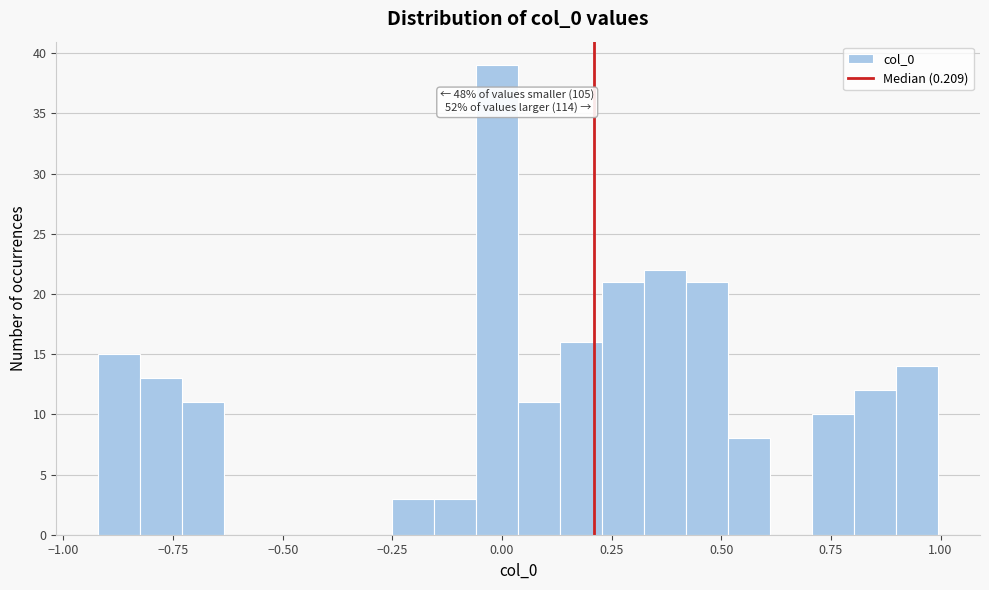

Around what value on the x-axis is the tallest bar? Give the approximate position of its centre, as read against the axis.

0.00